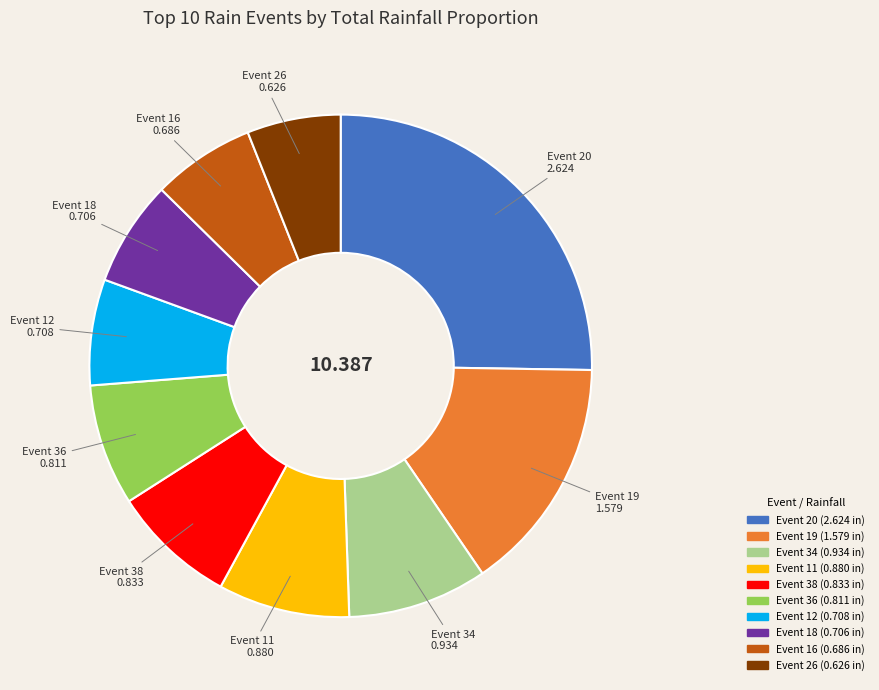

Is there a majority slice in this chart?

No